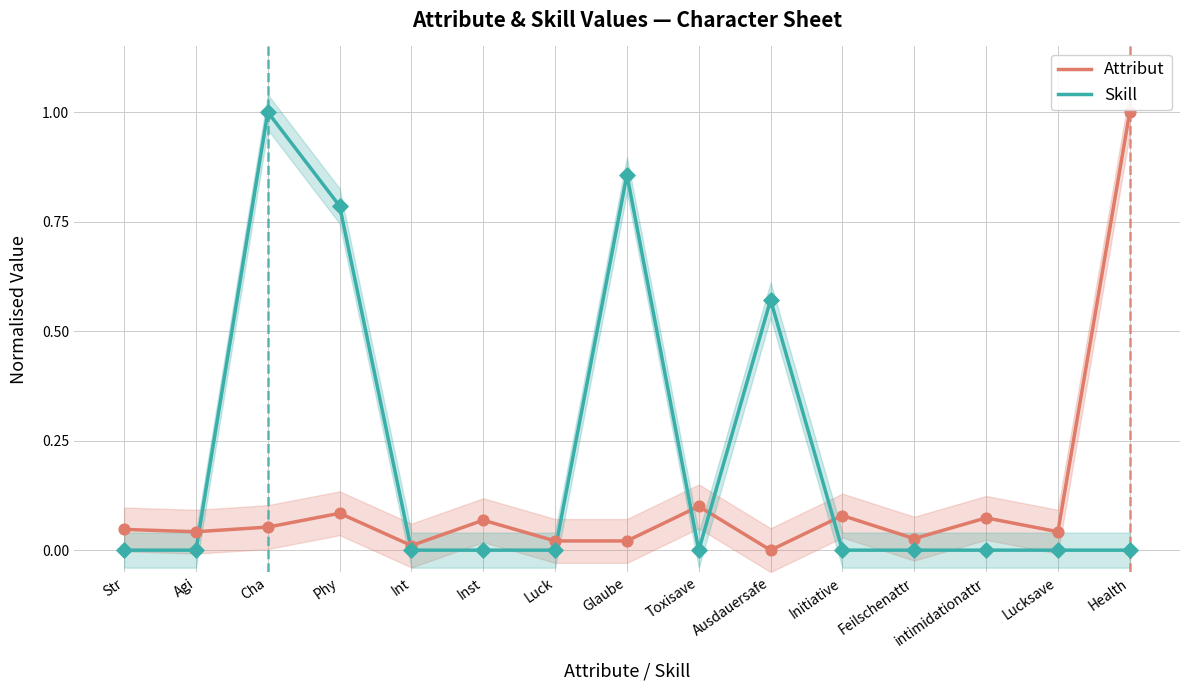

Which series has the widest spread of Y values?

Attribut